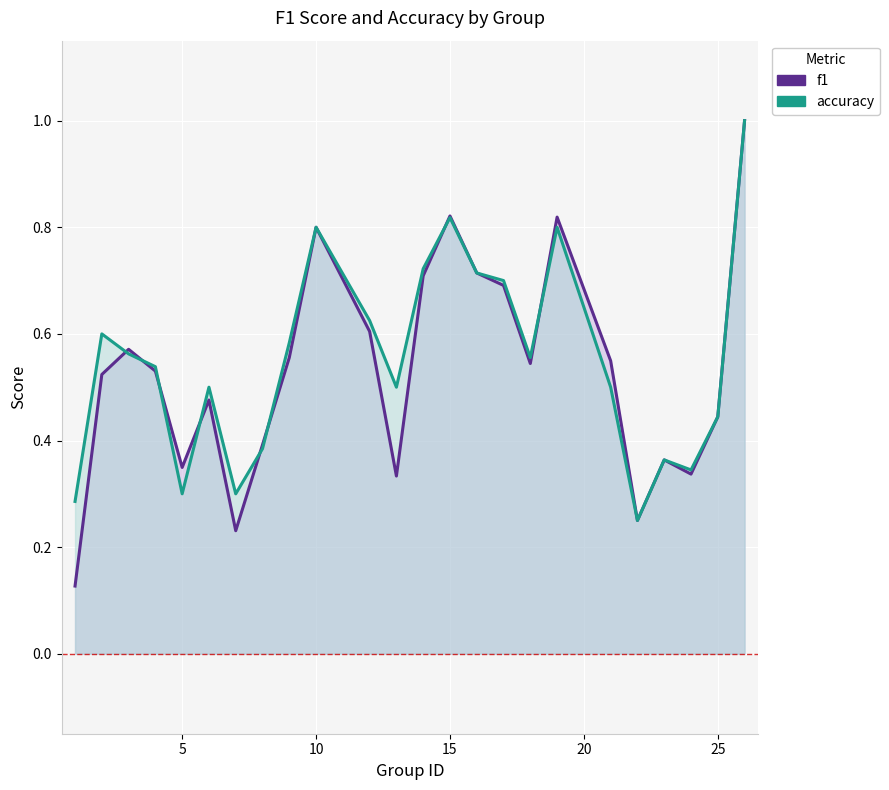

What is the sum of all f1 values?

12.7